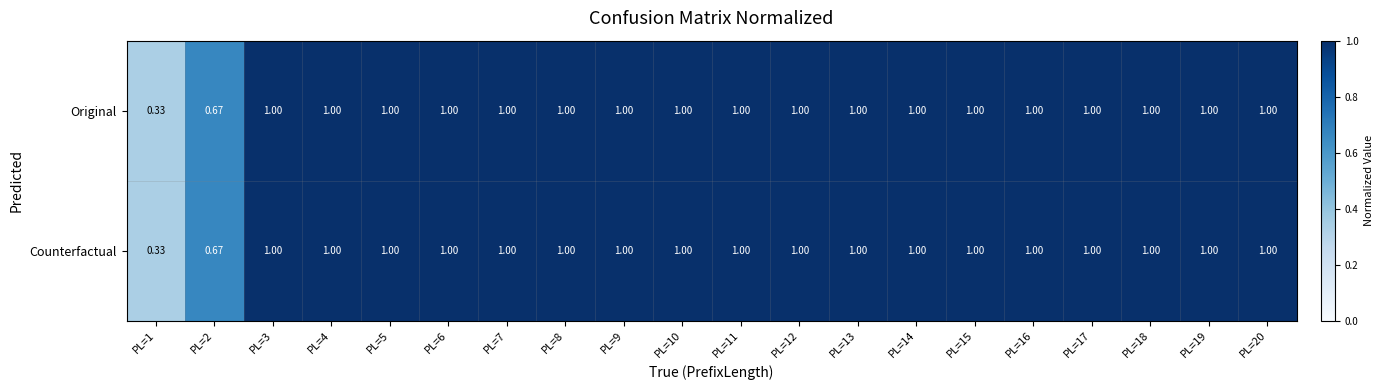

At how many categories does at least one series exceed 0?

20